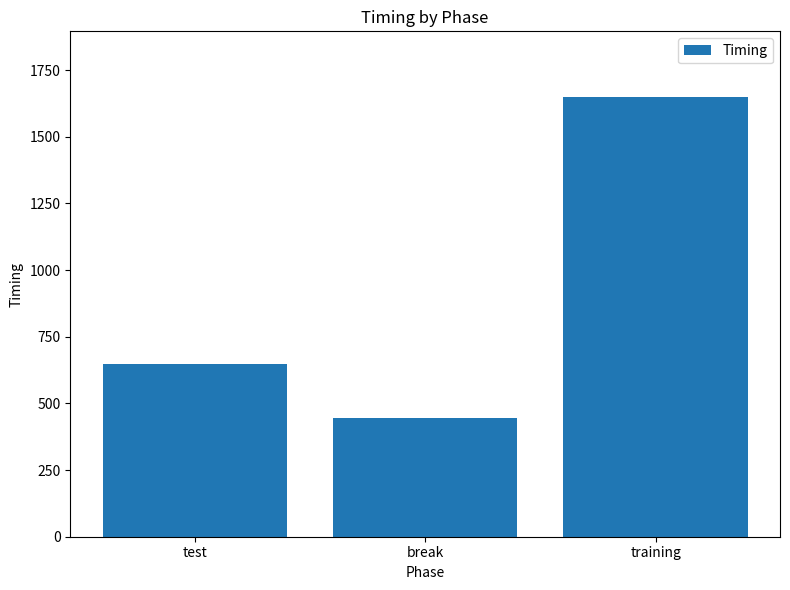

List the labels in order of value, smallest first.

break, test, training